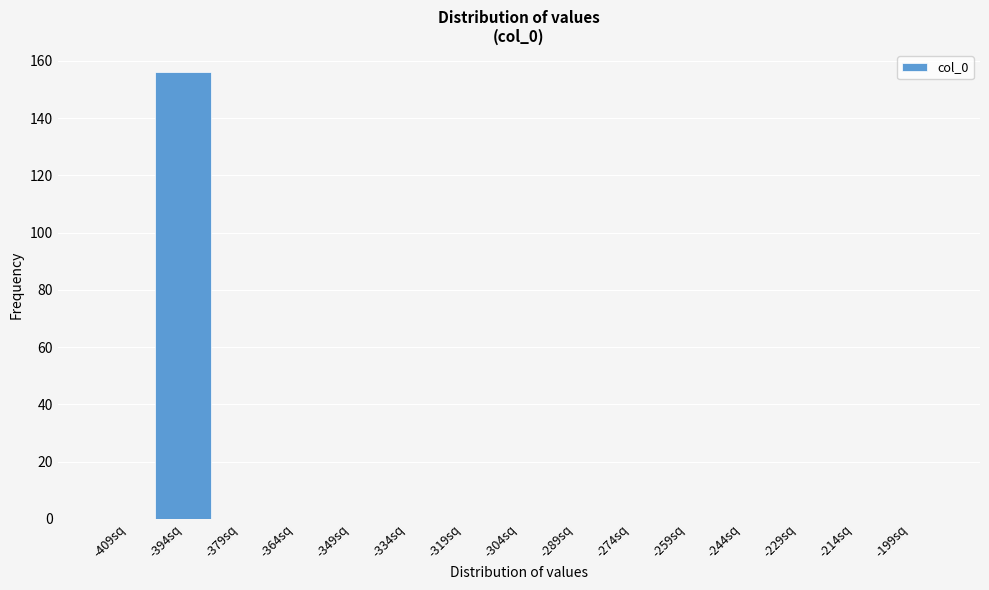

Reading left to right, what are all the values shown in this chart?

-409sq=0	-394sq=156	-379sq=0	-364sq=0	-349sq=0	-334sq=0	-319sq=0	-304sq=0	-289sq=0	-274sq=0	-259sq=0	-244sq=0	-229sq=0	-214sq=0	-199sq=0